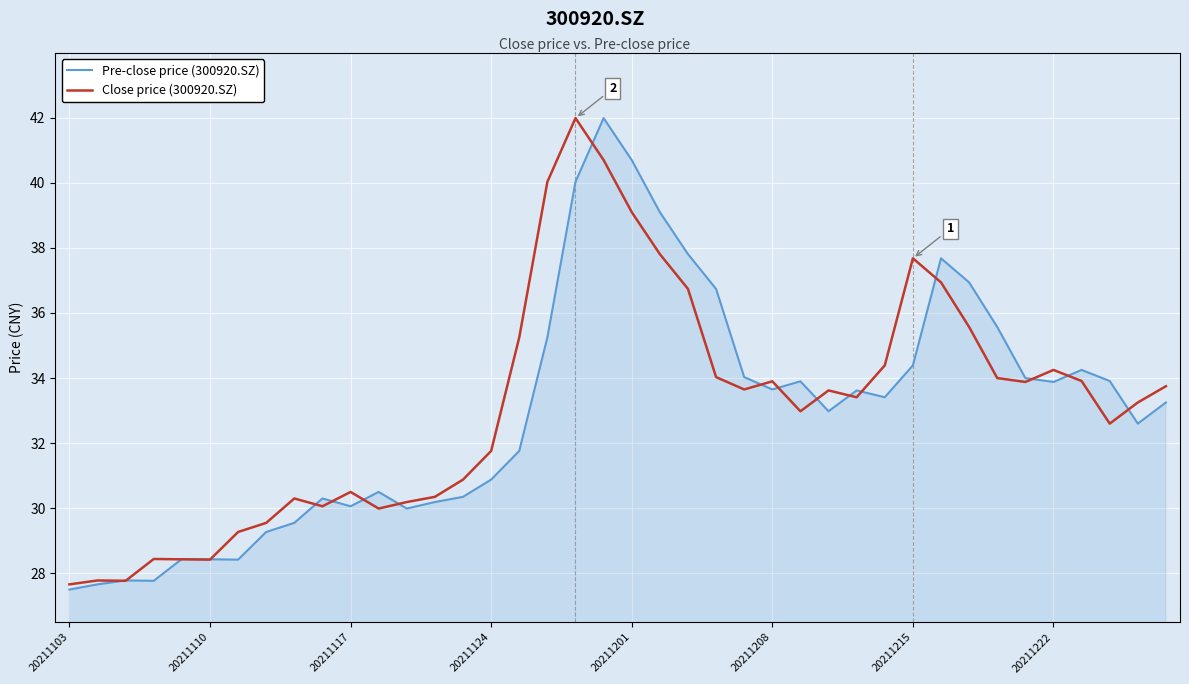

What is the greatest value displayed?

42.0